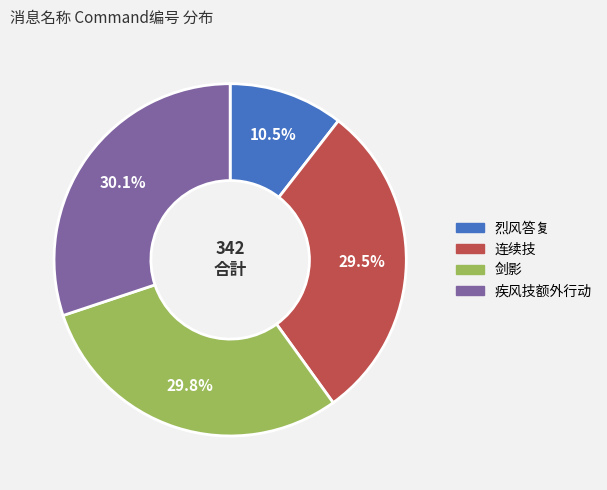

Is the sum of 烈风答复 and 剑影 greater than half?

No